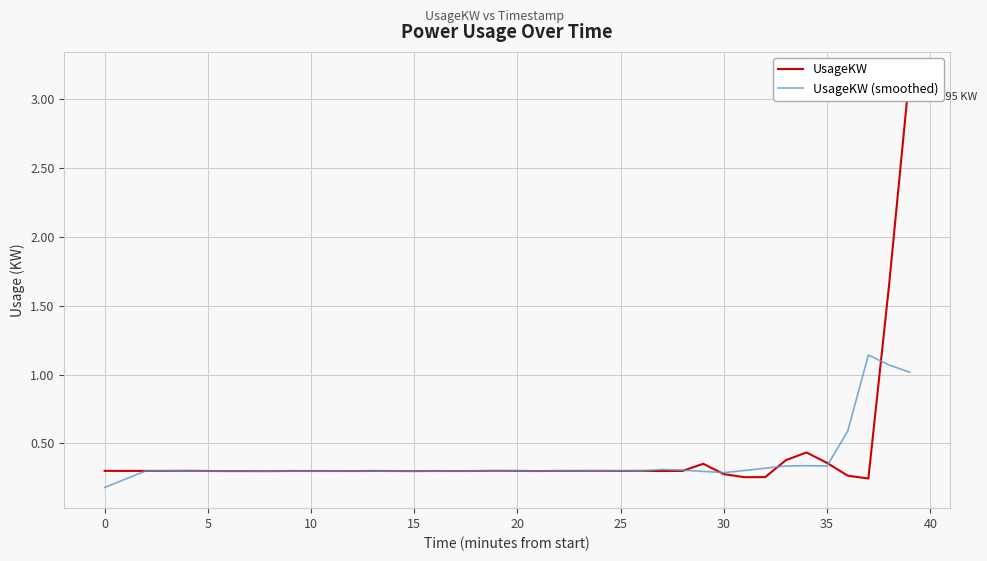

How many lines are shown in the chart?

2